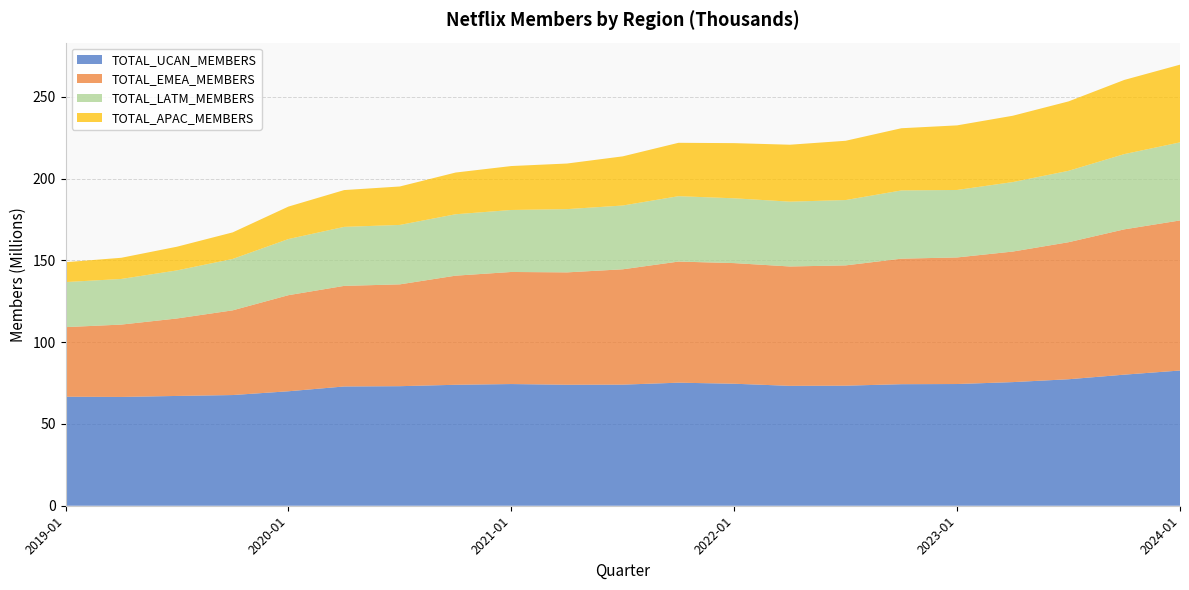

Reading left to right, extract all data points from this chart.

TOTAL_UCAN_MEMBERS: 2019-01-01=66633000	2019-04-01=66501000	2019-07-01=67114000	2019-10-01=67662000	2020-01-01=69969000	2020-04-01=72904000	2020-07-01=73081000	2020-10-01=73936000	2021-01-01=74384000	2021-04-01=73951000	2021-07-01=74024000	2021-10-01=75215000	2022-01-01=74579000	2022-04-01=73283000	2022-07-01=73387000	2022-10-01=74296000	2023-01-01=74398000	2023-04-01=75571000	2023-07-01=77321000	2023-10-01=80128000	2024-01-01=82658000
TOTAL_EMEA_MEMBERS: 2019-01-01=42542000	2019-04-01=44229000	2019-07-01=47355000	2019-10-01=51778000	2020-01-01=58734000	2020-04-01=61483000	2020-07-01=62242000	2020-10-01=66698000	2021-01-01=68508000	2021-04-01=68696000	2021-07-01=70500000	2021-10-01=74036000	2022-01-01=73733000	2022-04-01=72966000	2022-07-01=73534000	2022-10-01=76729000	2023-01-01=77373000	2023-04-01=79807000	2023-07-01=83760000	2023-10-01=88813000	2024-01-01=91729000
TOTAL_LATM_MEMBERS: 2019-01-01=27547000	2019-04-01=27890000	2019-07-01=29380000	2019-10-01=31417000	2020-01-01=34318000	2020-04-01=36068000	2020-07-01=36324000	2020-10-01=37537000	2021-01-01=37894000	2021-04-01=38658000	2021-07-01=38988000	2021-10-01=39961000	2022-01-01=39610000	2022-04-01=39624000	2022-07-01=39936000	2022-10-01=41699000	2023-01-01=41249000	2023-04-01=42466000	2023-07-01=43645000	2023-10-01=45997000	2024-01-01=47720000
TOTAL_APAC_MEMBERS: 2019-01-01=12141000	2019-04-01=12942000	2019-07-01=14485000	2019-10-01=16233000	2020-01-01=19835000	2020-04-01=22492000	2020-07-01=23504000	2020-10-01=25492000	2021-01-01=26853000	2021-04-01=27875000	2021-07-01=30051000	2021-10-01=32632000	2022-01-01=33719000	2022-04-01=34799000	2022-07-01=36228000	2022-10-01=38023000	2023-01-01=39478000	2023-04-01=40546000	2023-07-01=42427000	2023-10-01=45338000	2024-01-01=47495000